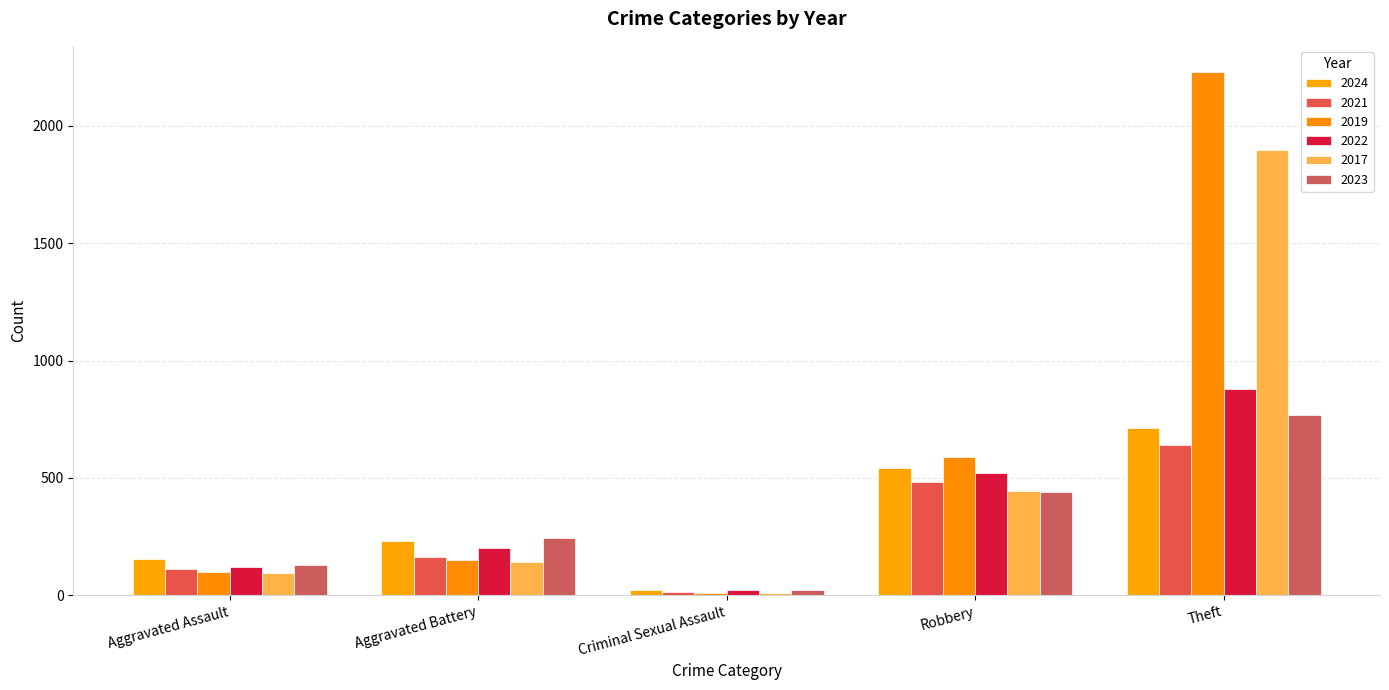

Which series has the largest total across all categories?

2019